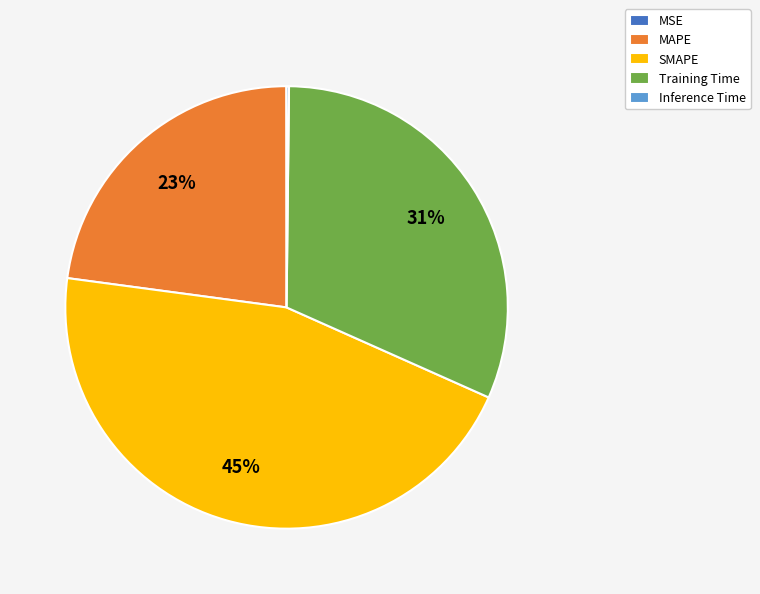

Which has a higher value, MAPE or SMAPE?

SMAPE